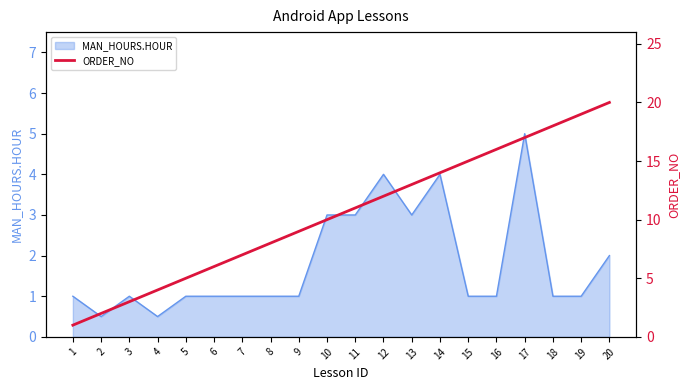

What is the approximate value at 1?

1